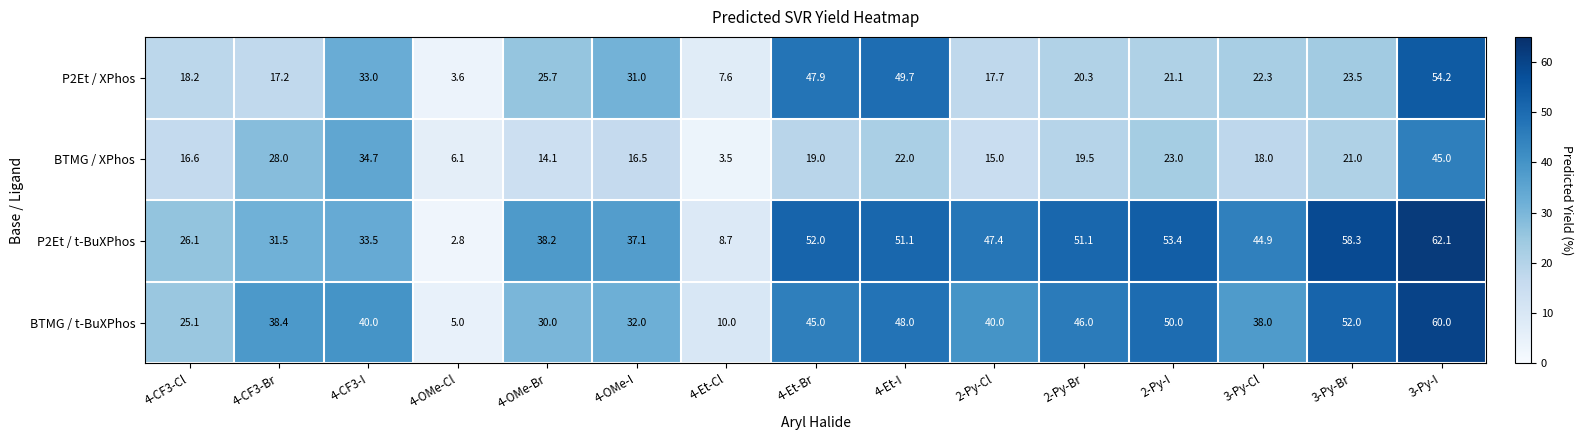

What is the difference between the BTMG / XPhos values at 3-Py-Cl and 4-CF3-Cl?

1.4